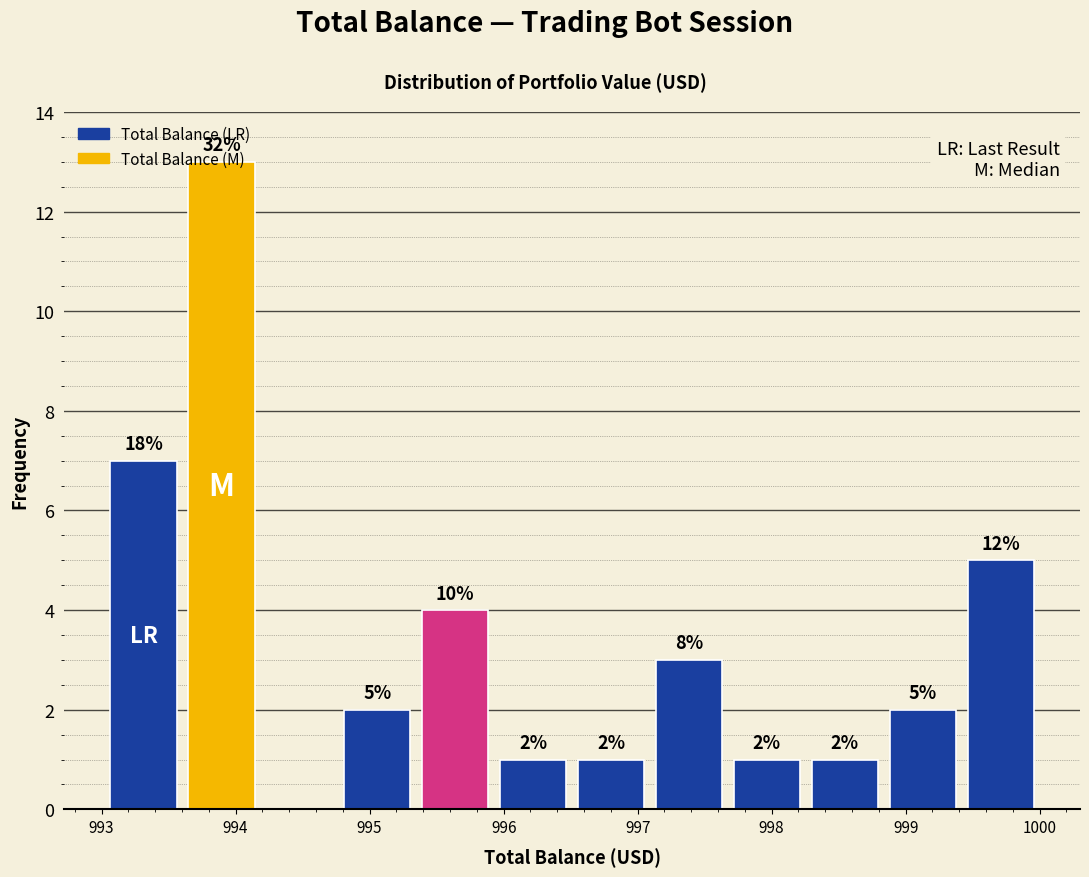

Which range on the x-axis has the tallest bar?

993.6 to 994.2